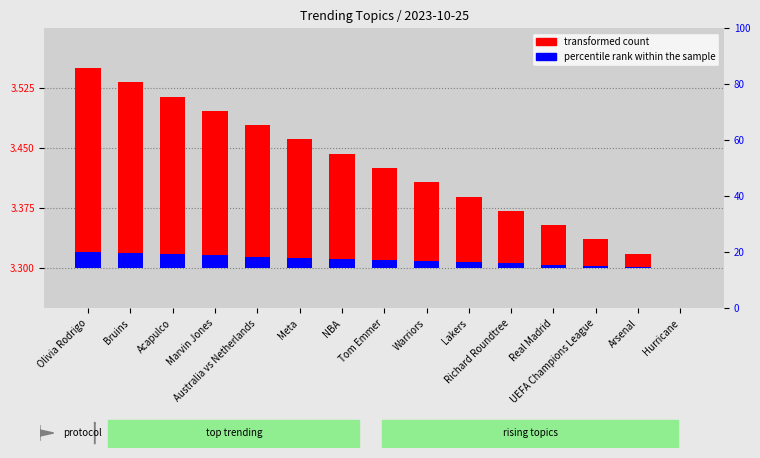

How many bars are there in each group?

2